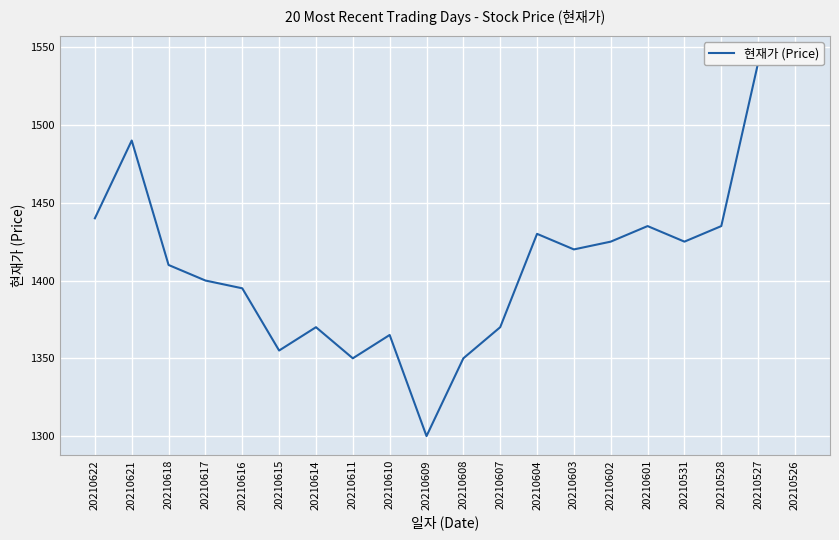

What is the value of the 11th point from the left?

1350